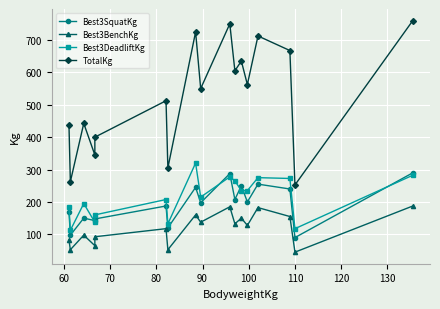

How many categories are shown in the chart?

17